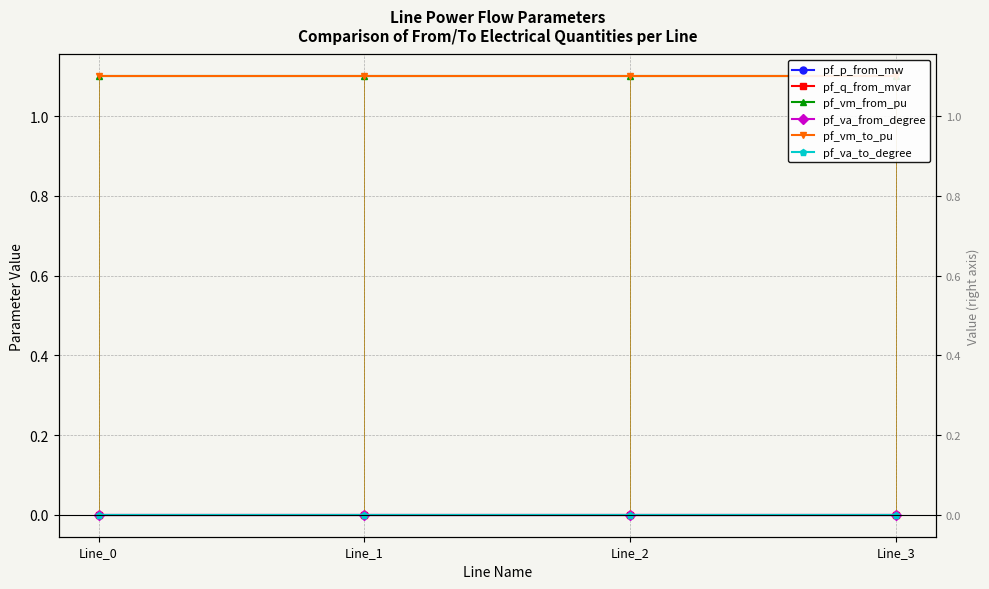

At which category is the sum across all series the highest?

Line_2